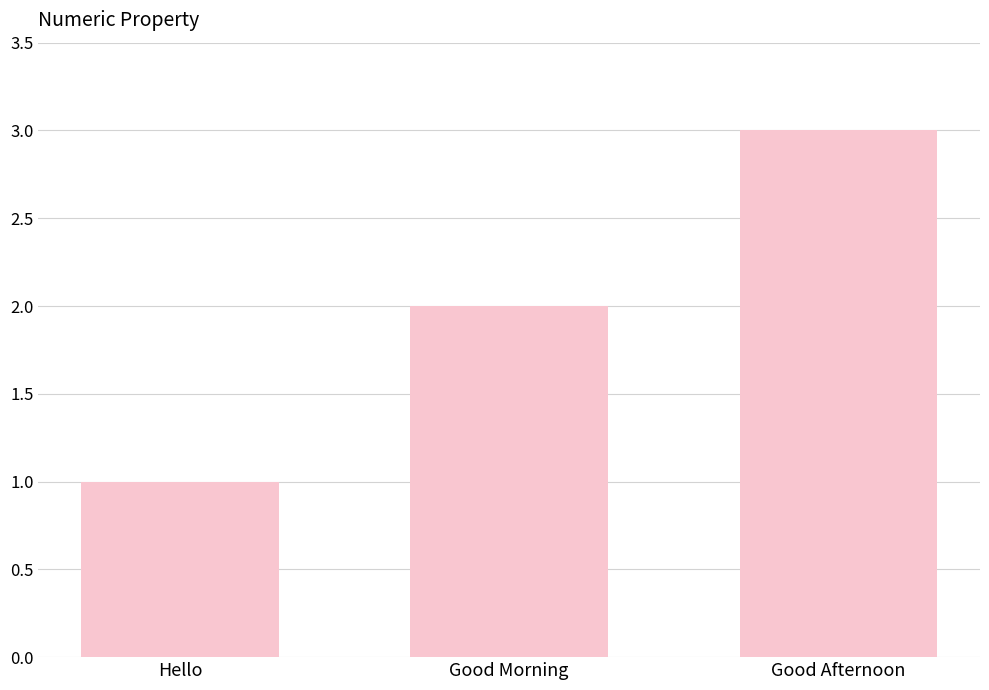

Is it true that the value at Hello is 1?

True